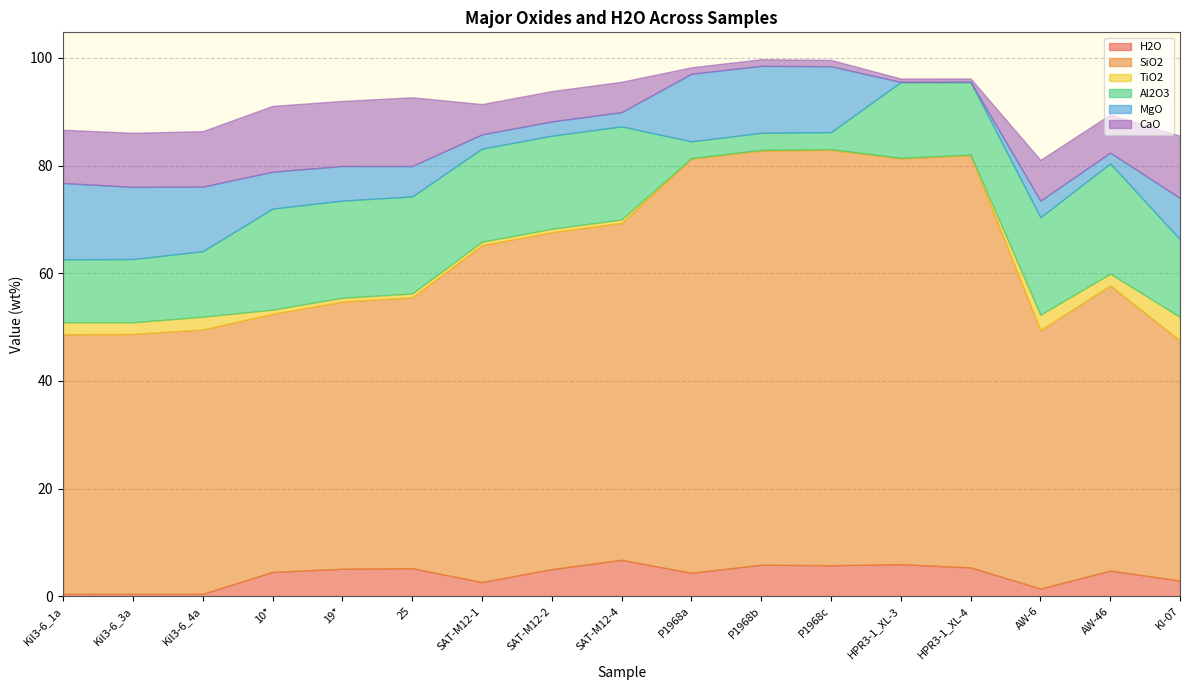

True or false: H2O has more than 2 points higher than both neighbors.

True